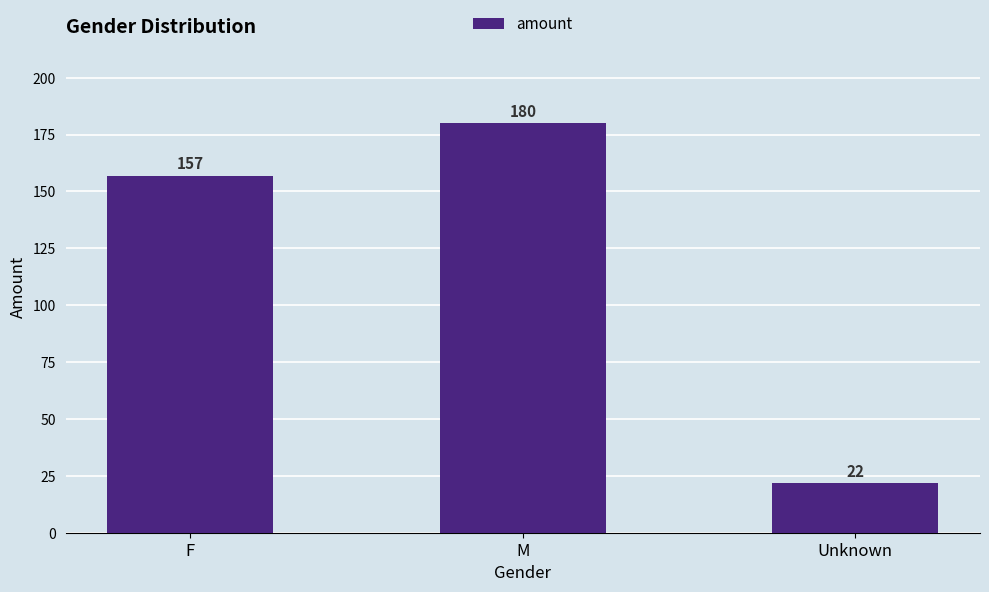

How many values are between 22 and 180?

3